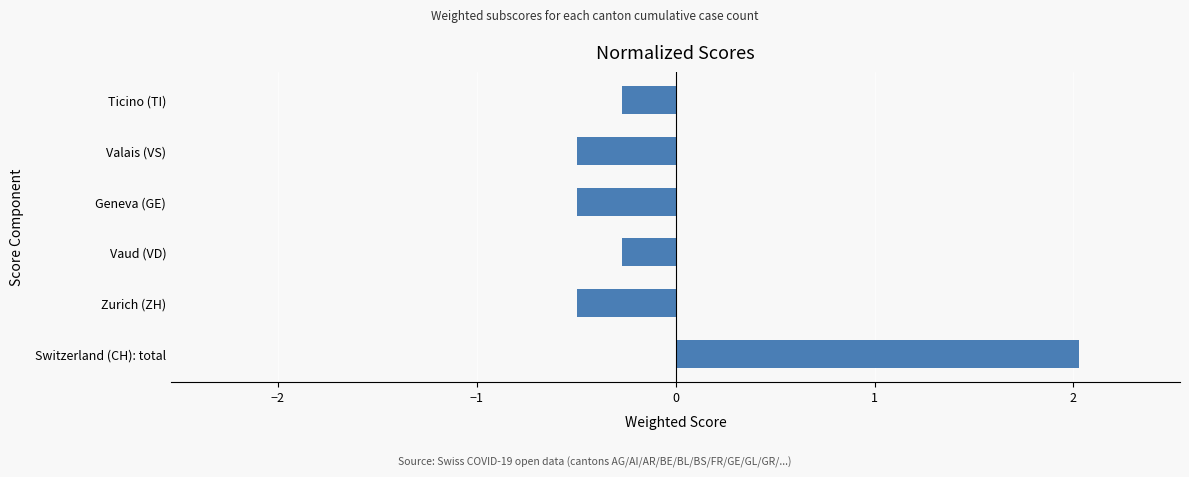

Between Ticino (TI) and Switzerland (CH): total, which is larger?

Switzerland (CH): total